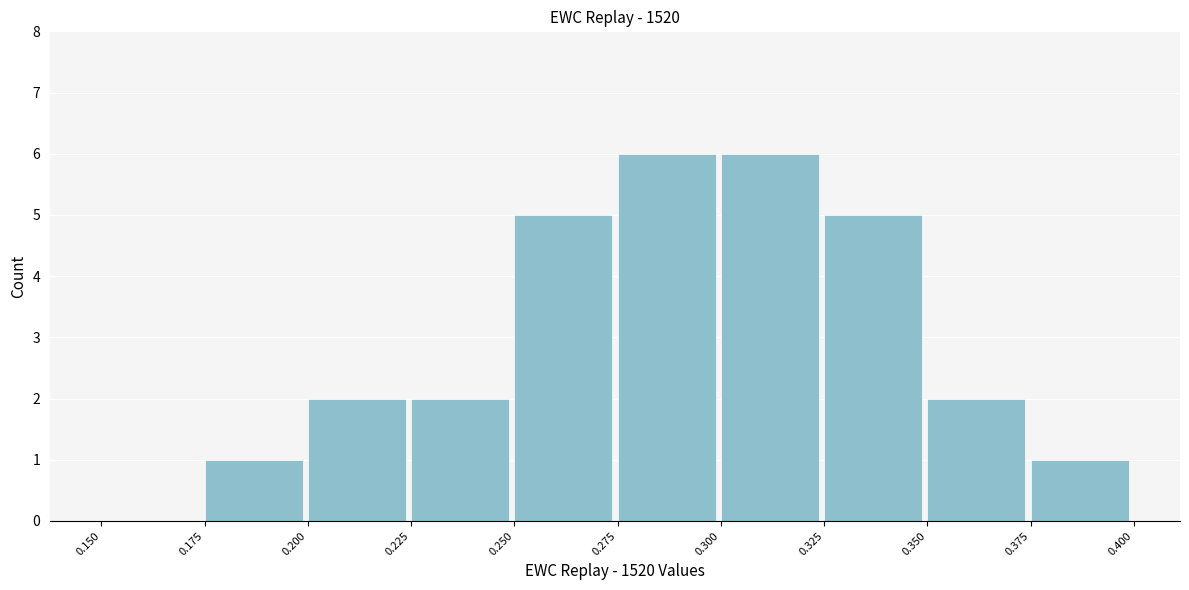

Reading left to right, list every bar in this chart as the range it spans on the x-axis followed by its height. The values are not printed on the chart, so give them approximately, as read against the axis.

0.150 to 0.175: 0
0.175 to 0.200: 1
0.200 to 0.225: 2
0.225 to 0.250: 2
0.250 to 0.275: 5
0.275 to 0.300: 6
0.300 to 0.325: 6
0.325 to 0.350: 5
0.350 to 0.375: 2
0.375 to 0.400: 1